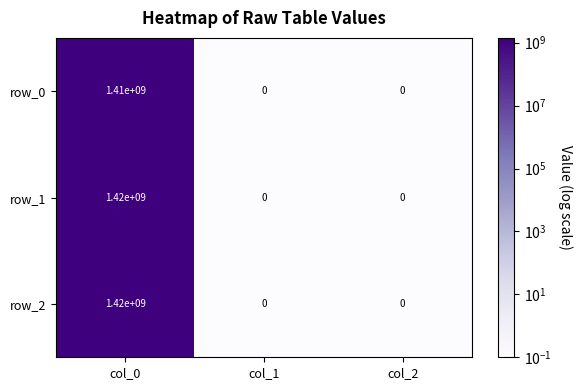

Which label corresponds to the largest value in the chart?

col_0